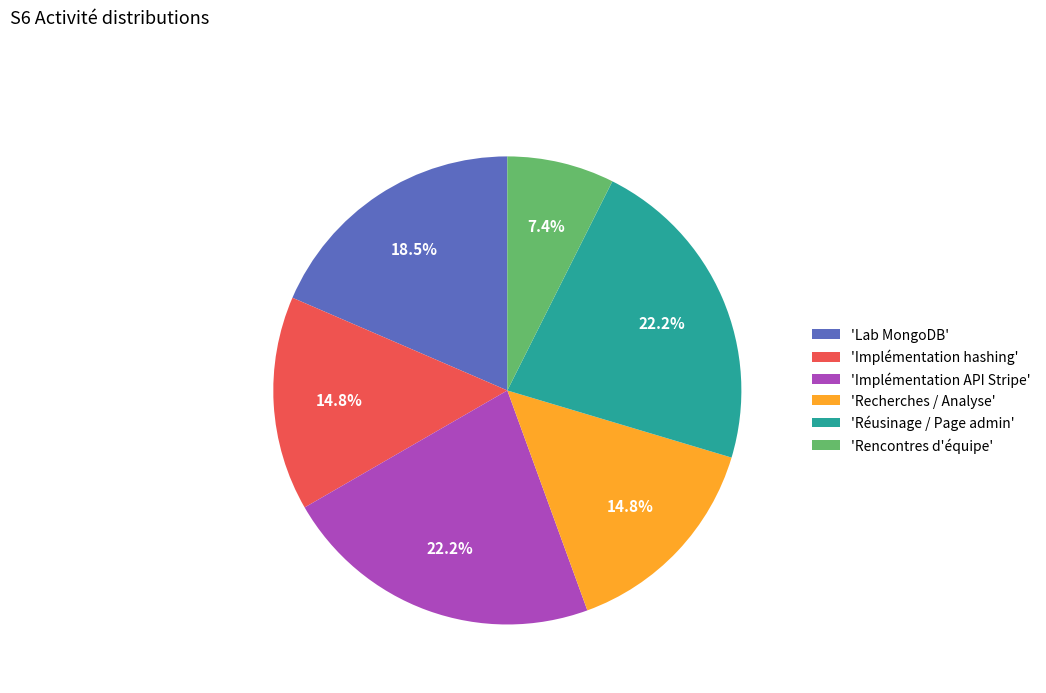

Does any single category account for the majority?

No